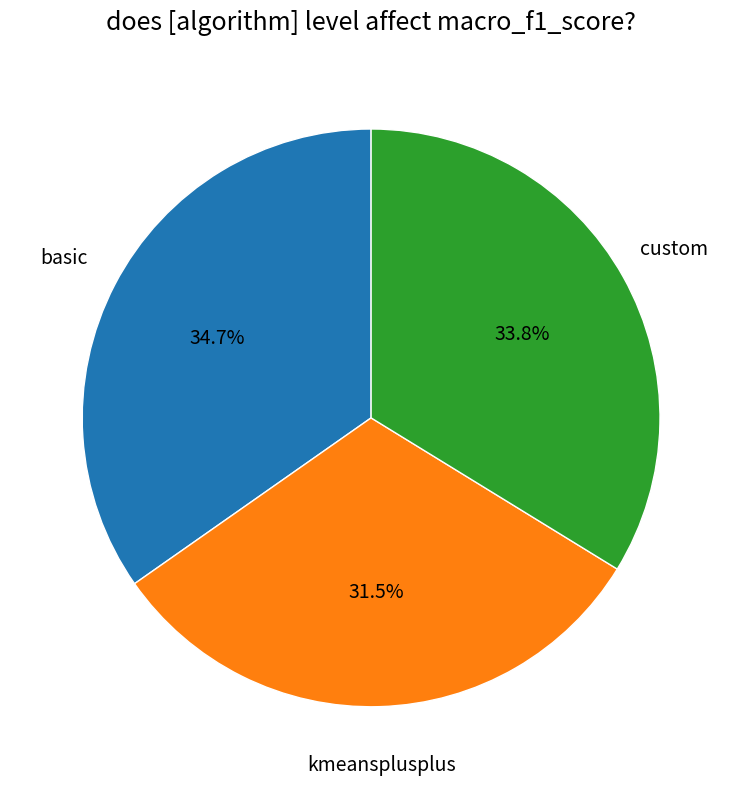

Which slice is the smallest?

kmeansplusplus